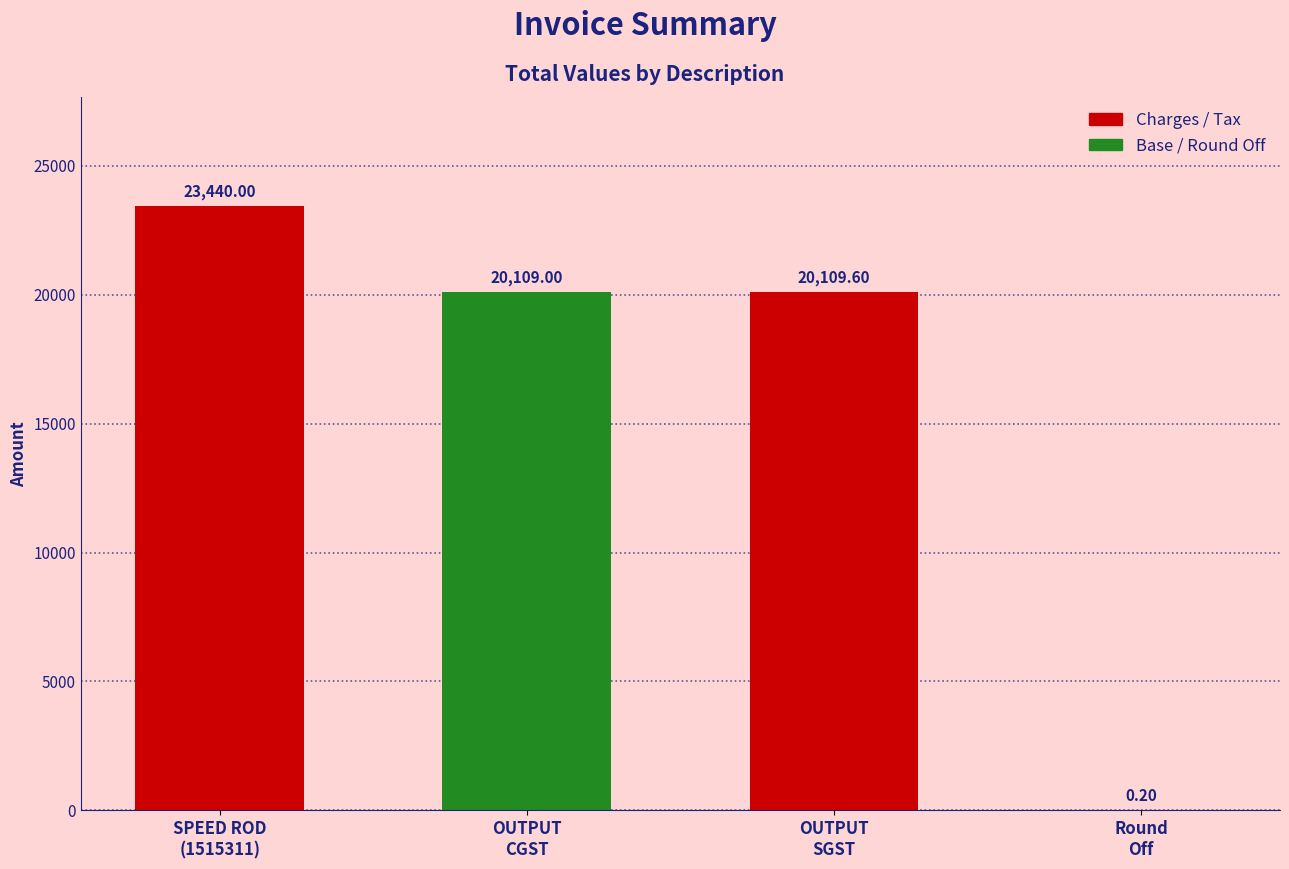

Is it true that the value at SPEED ROD
(1515311) is 6052.3?

False